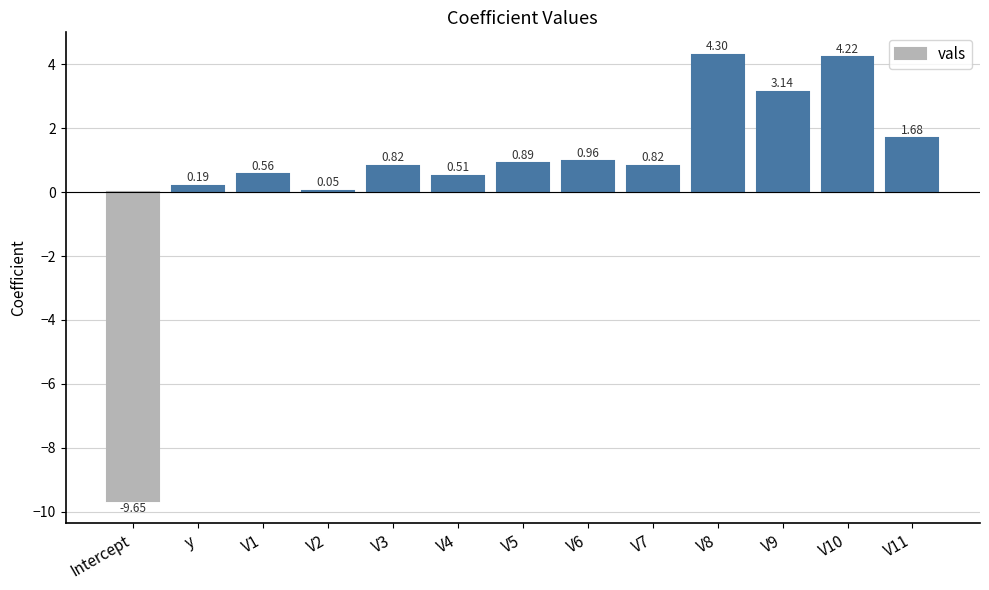

Where is the data nearest to the value -2?

V2